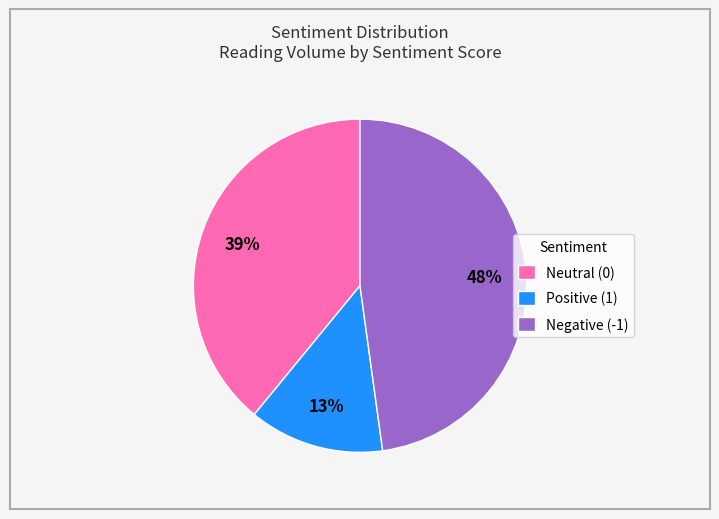

Between Positive (1) and Negative (-1), which is larger?

Negative (-1)